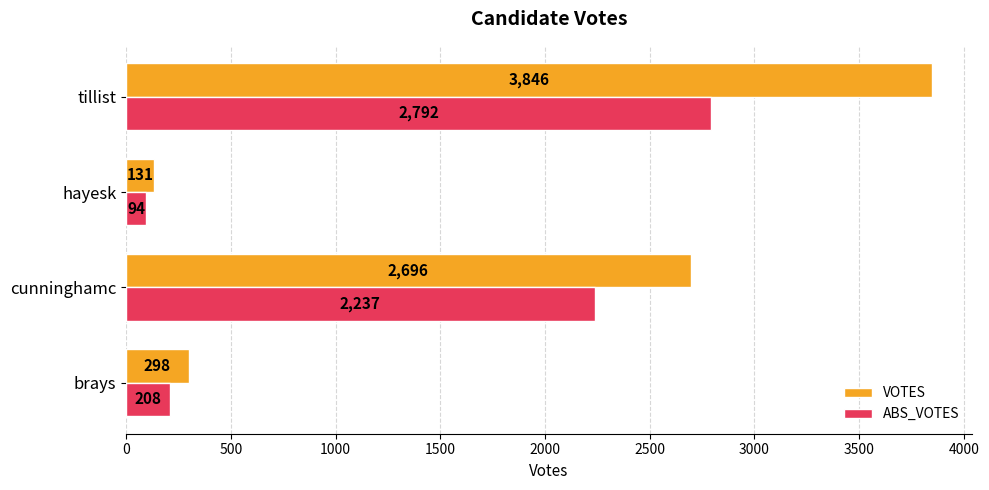

Between brays and cunninghamc, which series saw the biggest shift?

VOTES